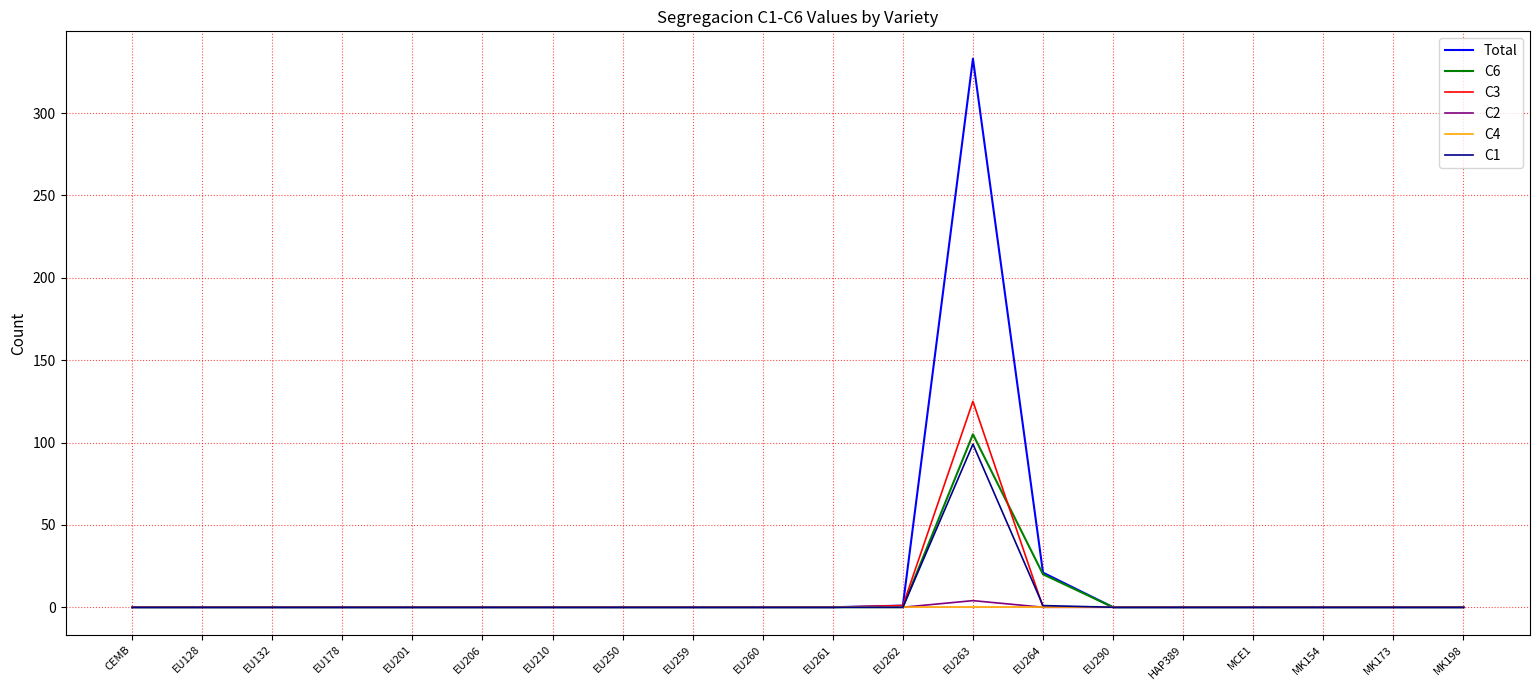

At which category is the sum across all series the highest?

EU263